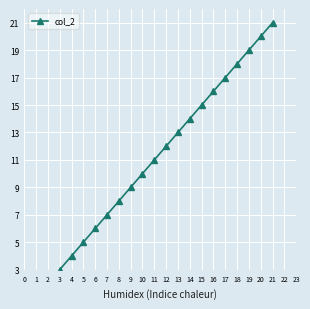

What is the difference between the maximum and minimum values?

20